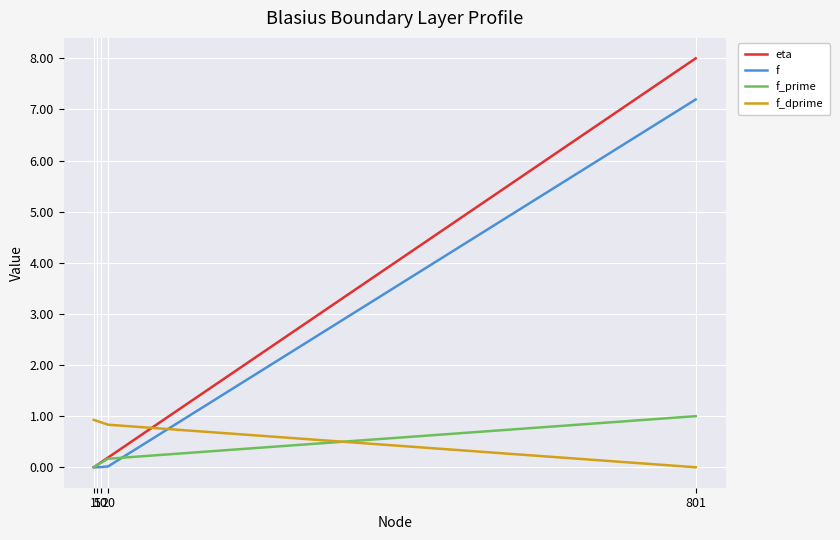

List the series in order of their overall mean, lowest first.

f_prime, f_dprime, f, eta